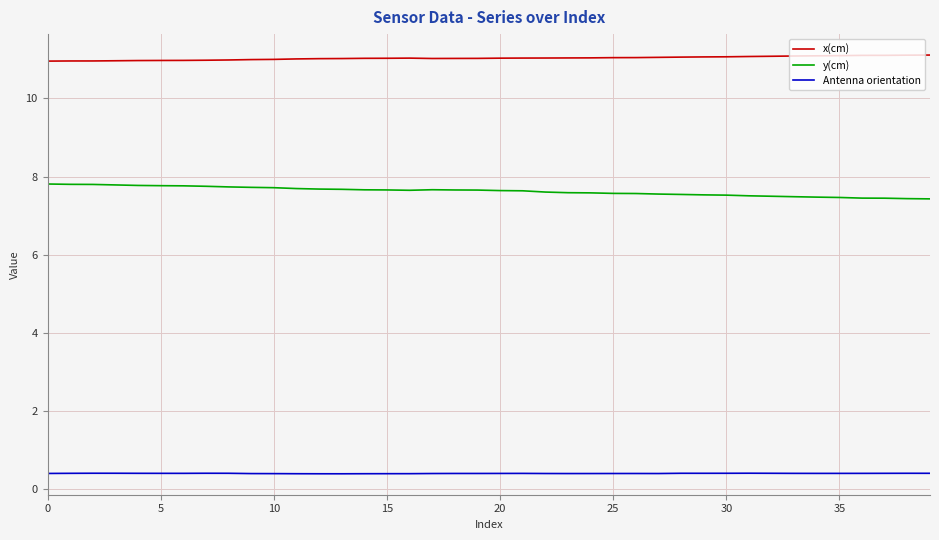

Which series has the widest spread of values?

y(cm)